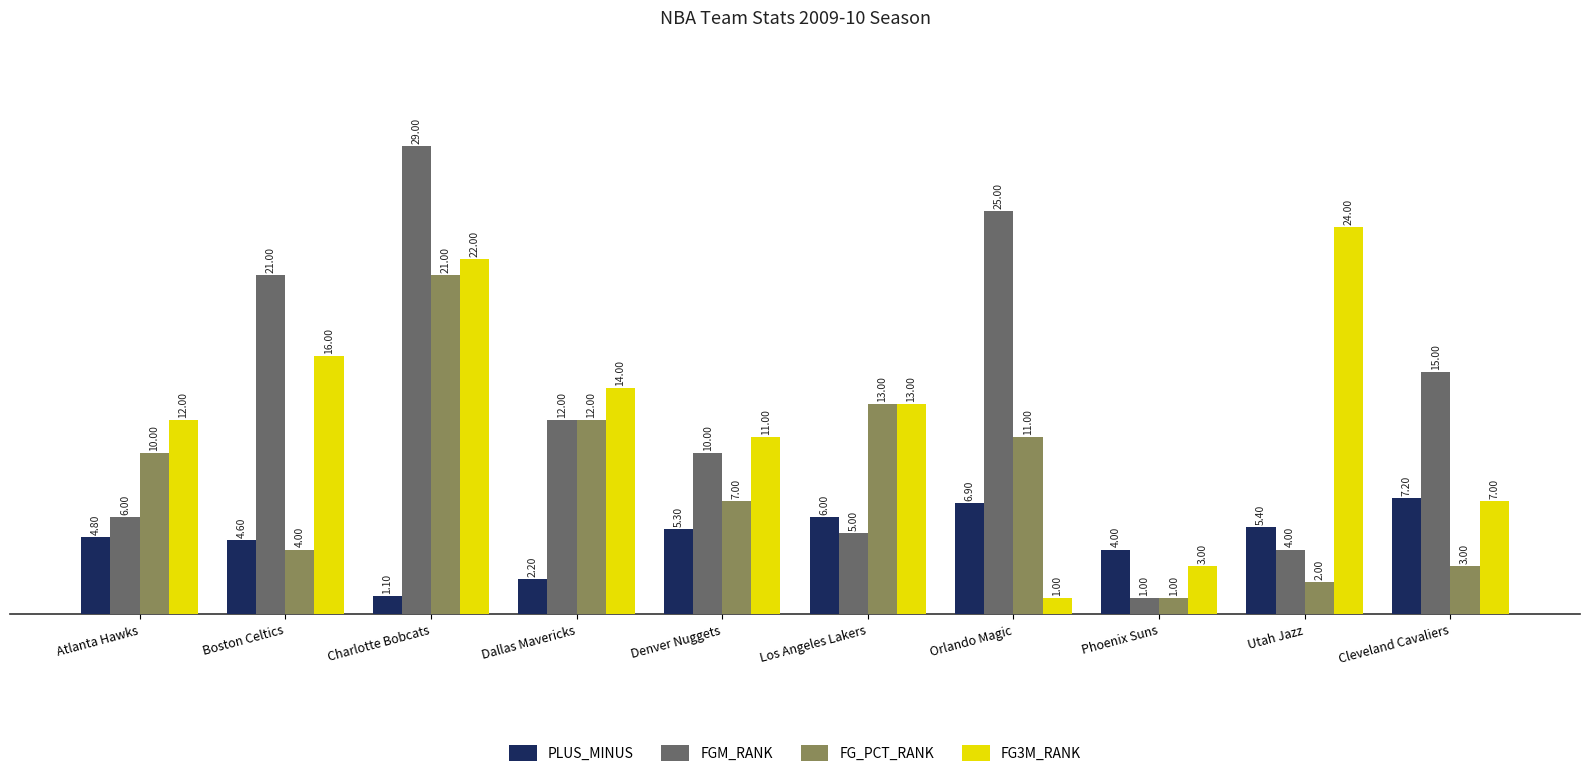

What is the label of the 10th bar from the right?

Atlanta Hawks